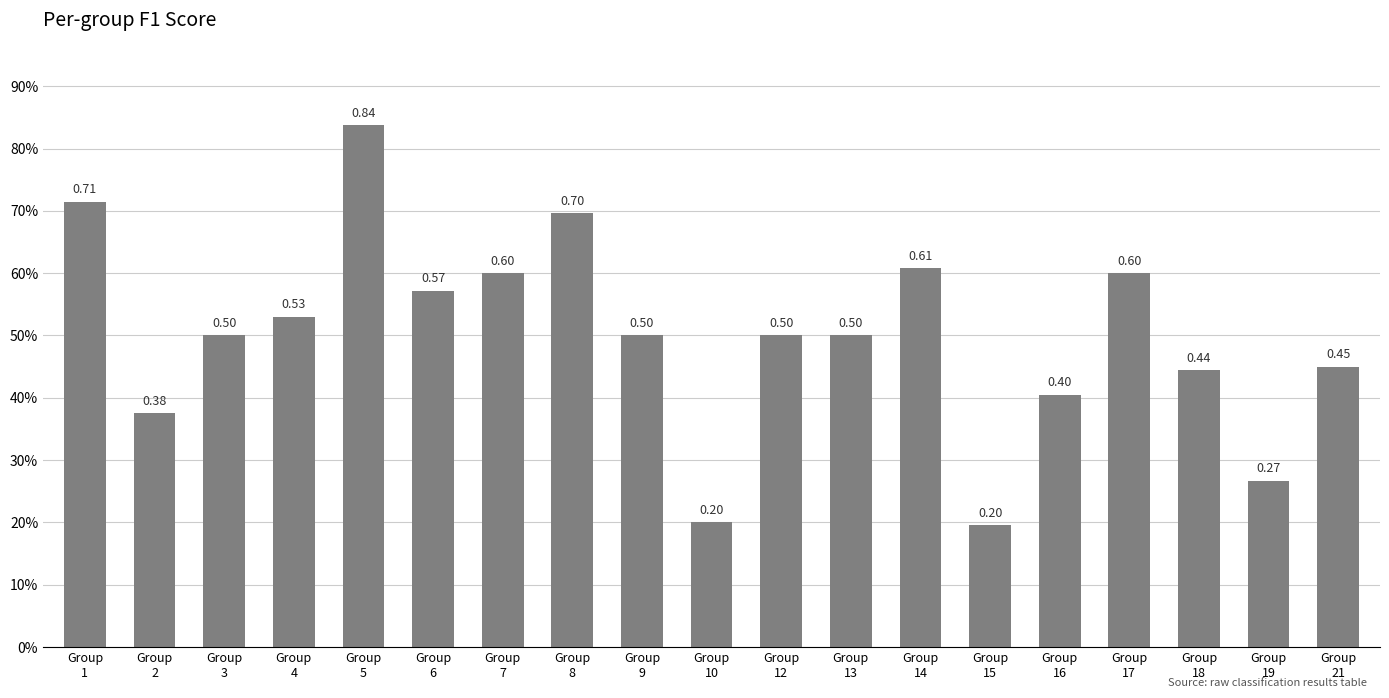

Reading left to right, list all the values displayed in this chart.

Group
1=0.7	Group
2=0.4	Group
3=0.5	Group
4=0.5	Group
5=0.8	Group
6=0.6	Group
7=0.6	Group
8=0.7	Group
9=0.5	Group
10=0.2	Group
12=0.5	Group
13=0.5	Group
14=0.6	Group
15=0.2	Group
16=0.4	Group
17=0.6	Group
18=0.4	Group
19=0.3	Group
21=0.5